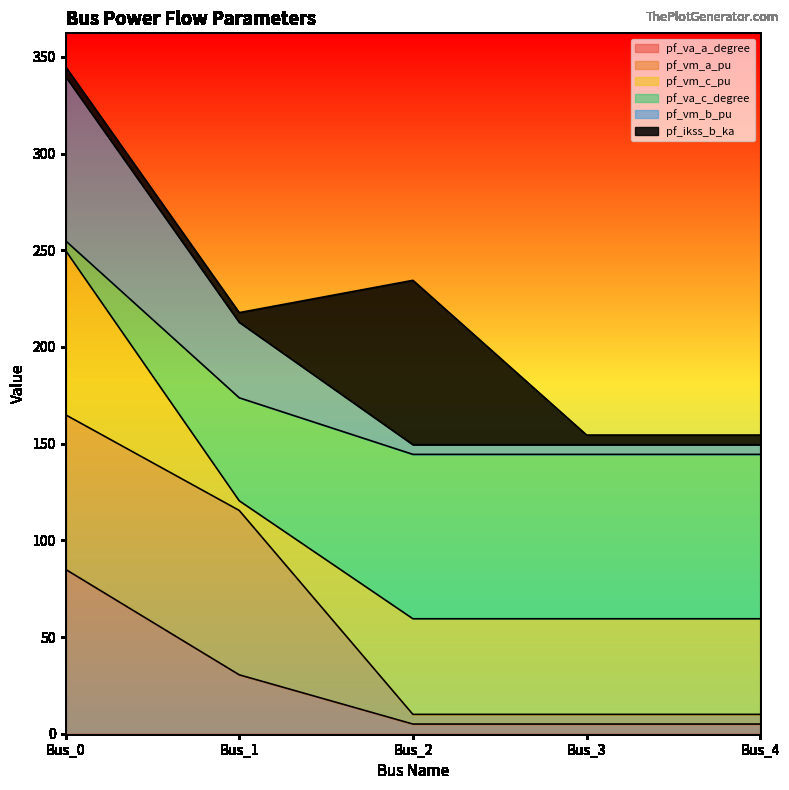

The pf_vm_b_pu series shows 203.6 at Bus_1. True or false?

False